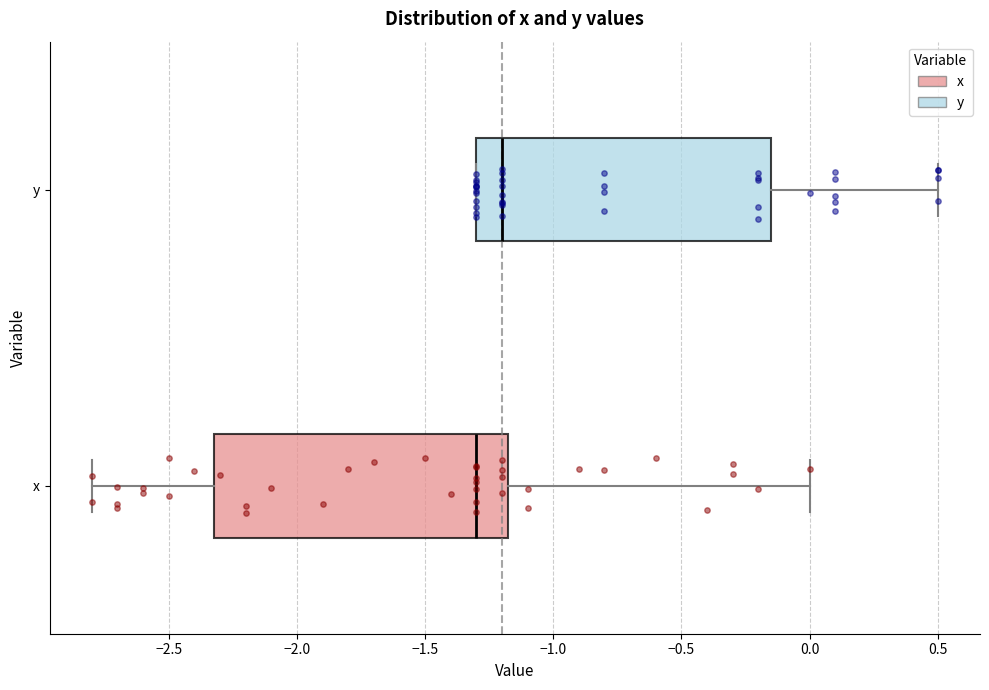

Which box has the furthest to the left median line?

x